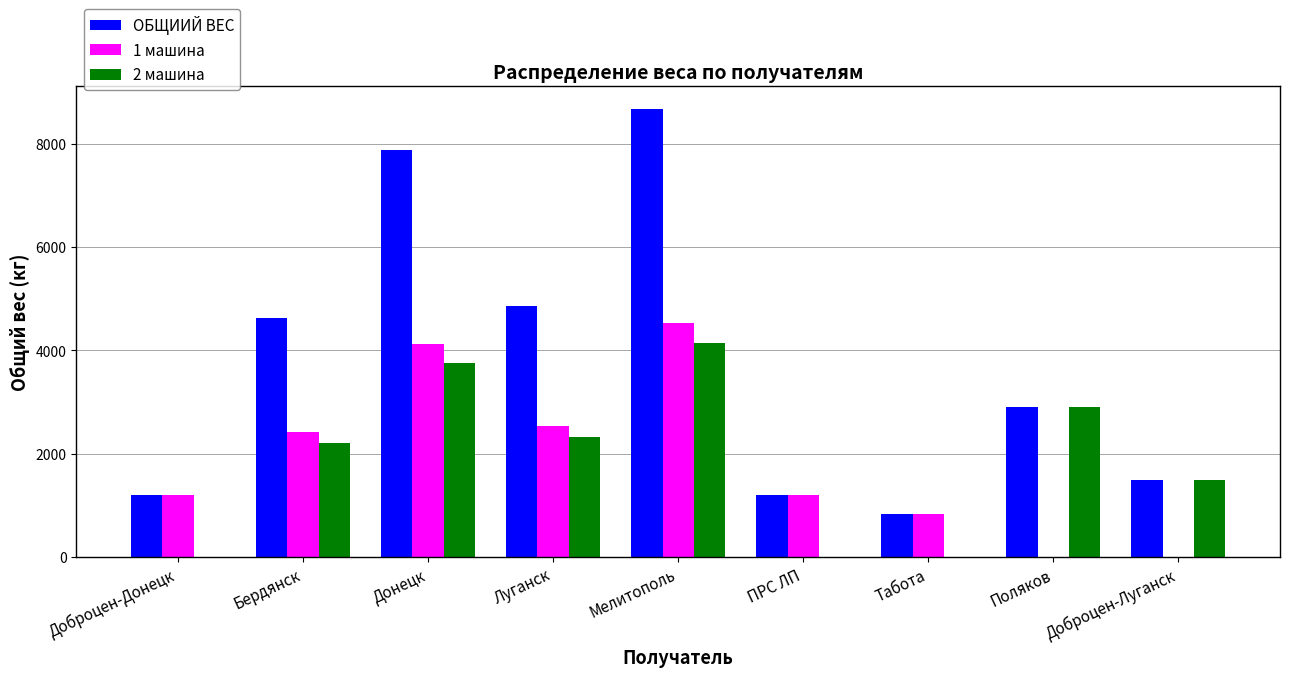

What is the sum of all ОБЩИИЙ ВЕС values?

33698